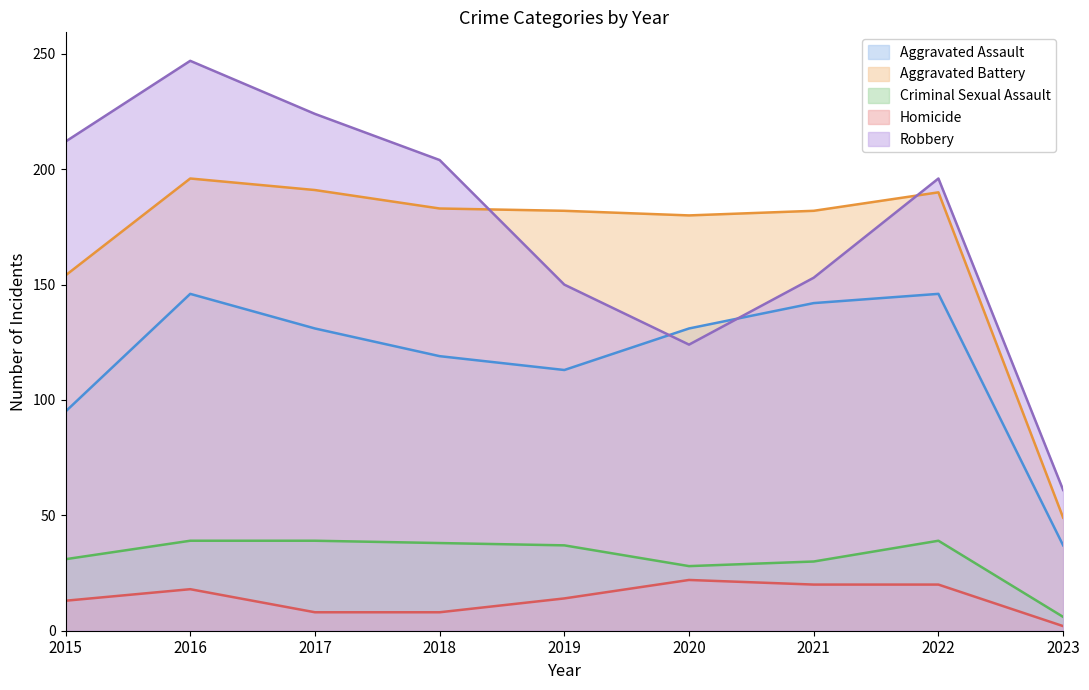

True or false: Robbery has more than 2 interior local peaks.

False